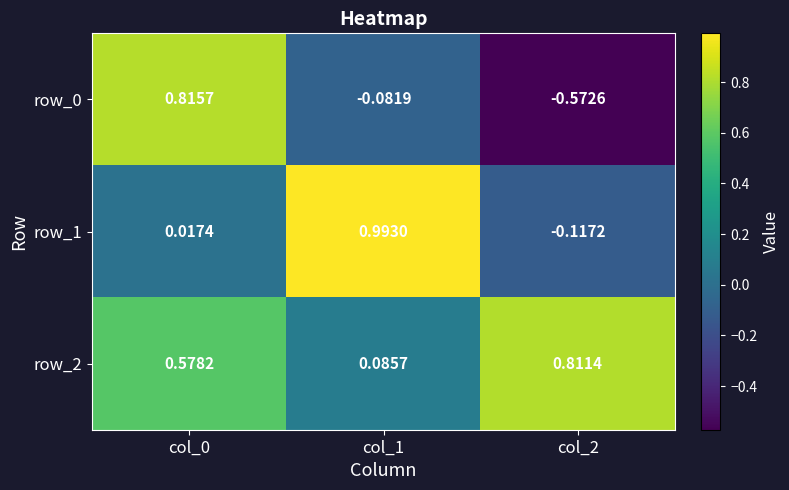

Rank the categories by row_0 value from highest to lowest.

col_0, col_1, col_2